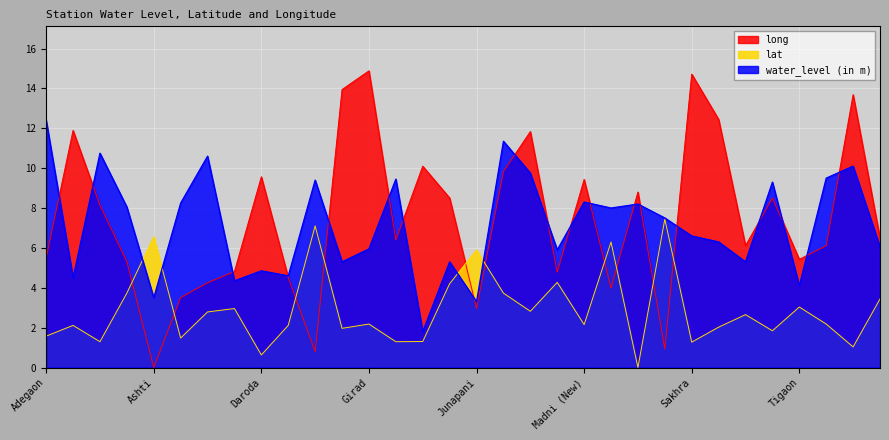

After their last crossing, which series has the higher values: long or lat?

long